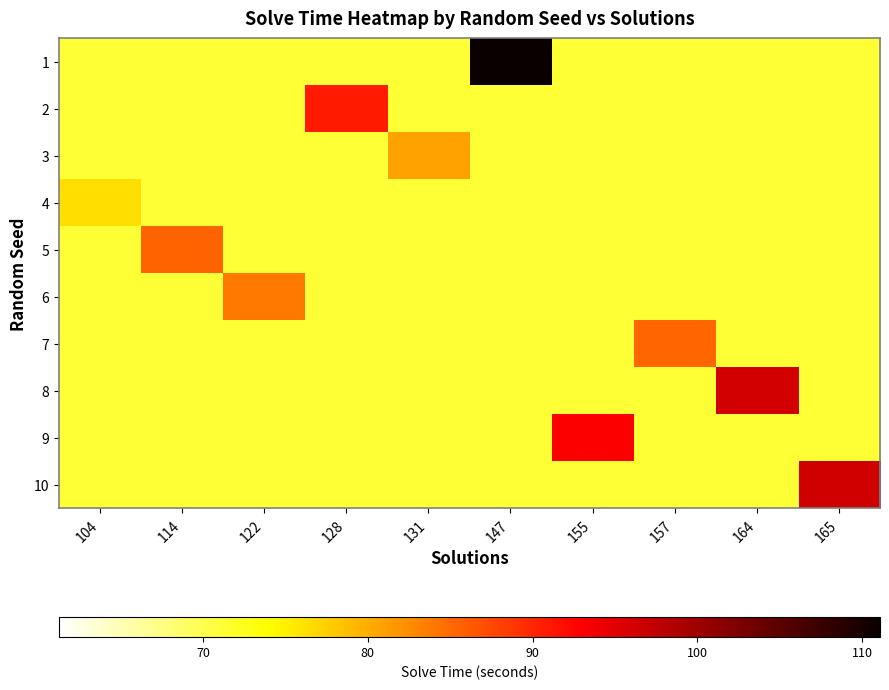

Between 147 and 165, which is larger?

147